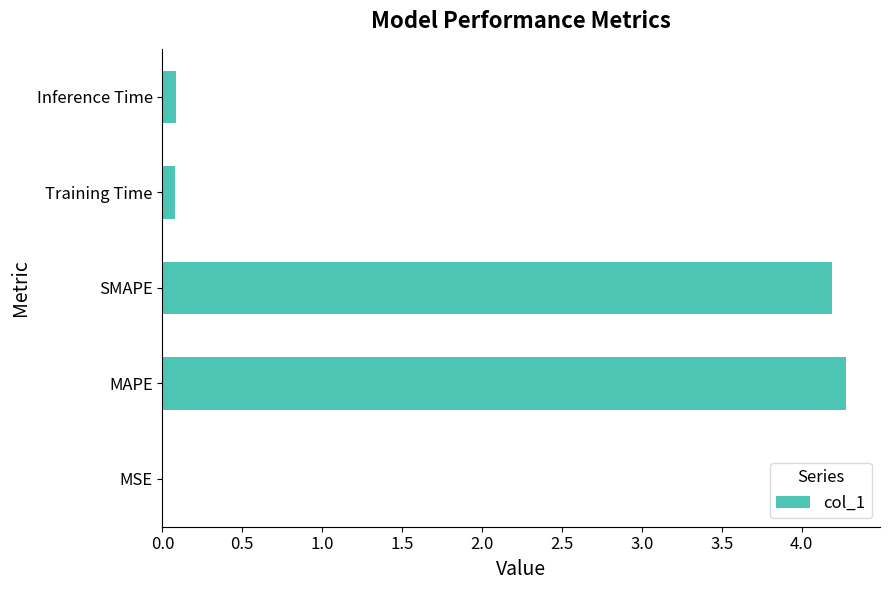

What is the sum of the values at SMAPE and MAPE?

8.5